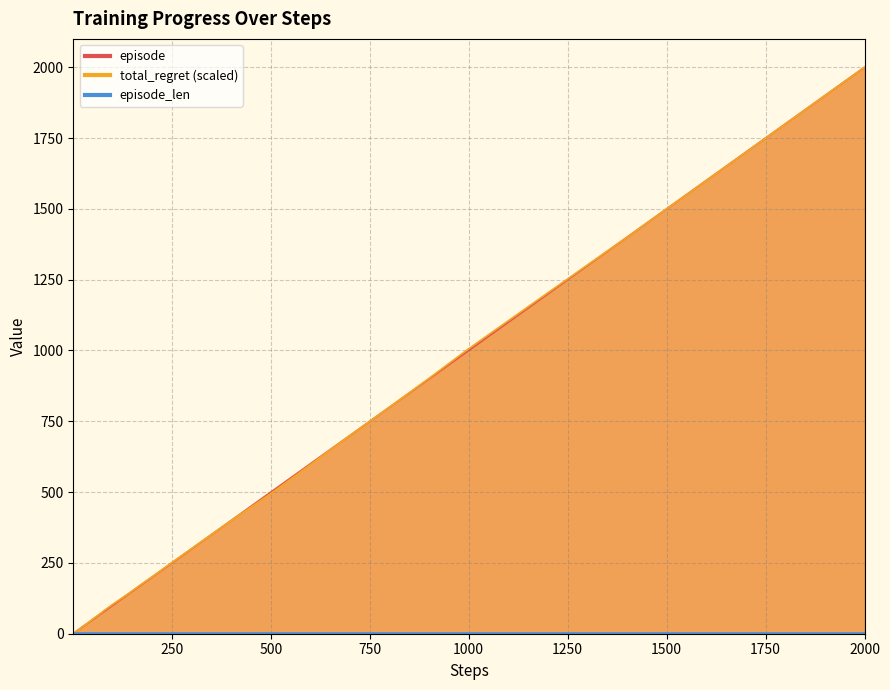

At which category is the sum across all series the highest?

2000